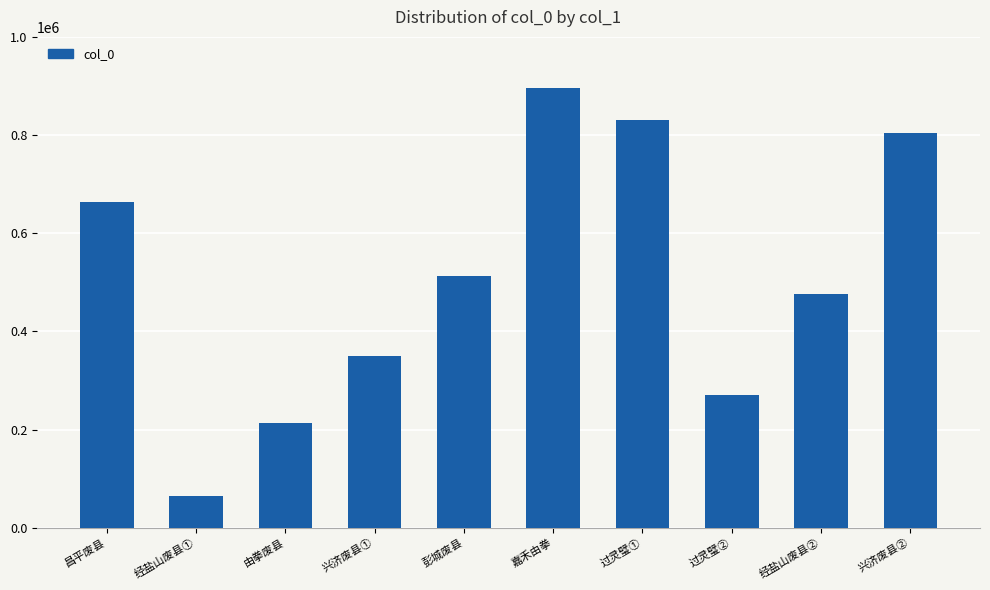

List the labels in order of value, largest first.

嘉禾由拳, 过灵璧①, 兴济废县②, 昌平废县, 彭城废县, 经盐山废县②, 兴济废县①, 过灵璧②, 由拳废县, 经盐山废县①